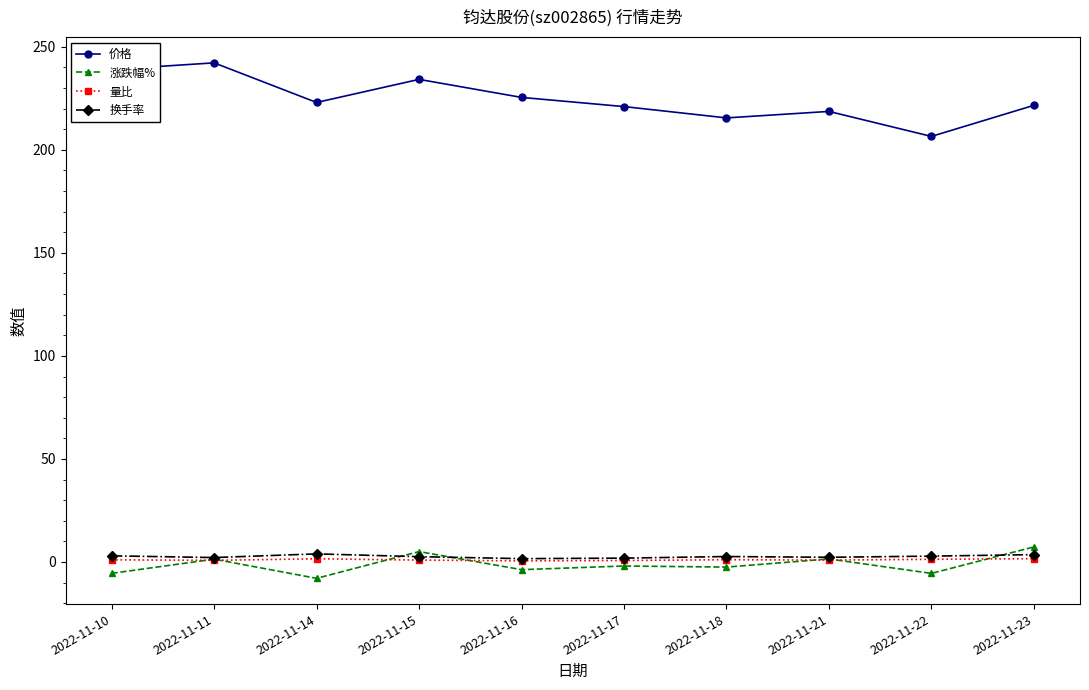

How many categories are shown in the chart?

10